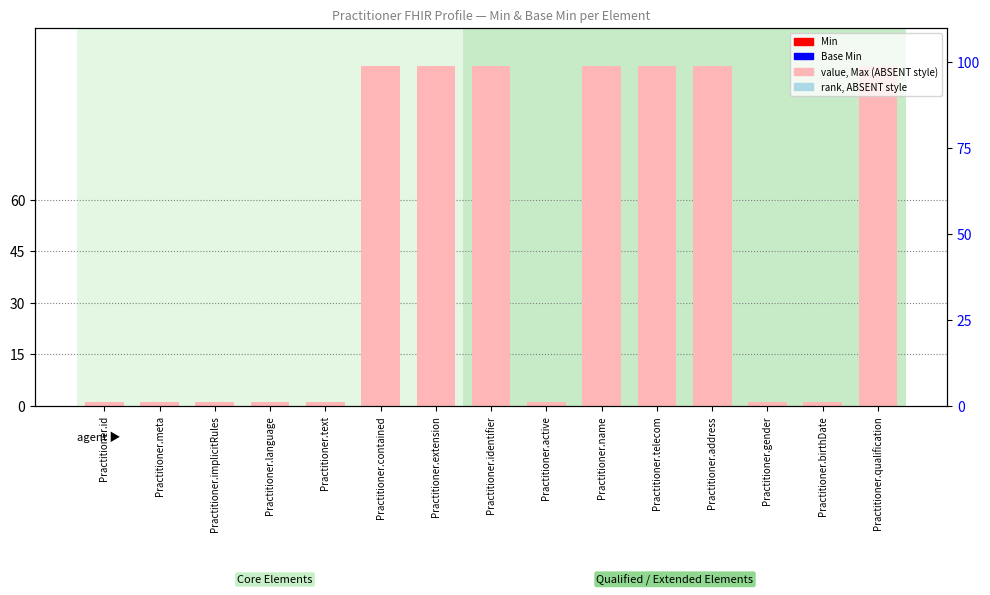

At how many categories does at least one series exceed 84?

7